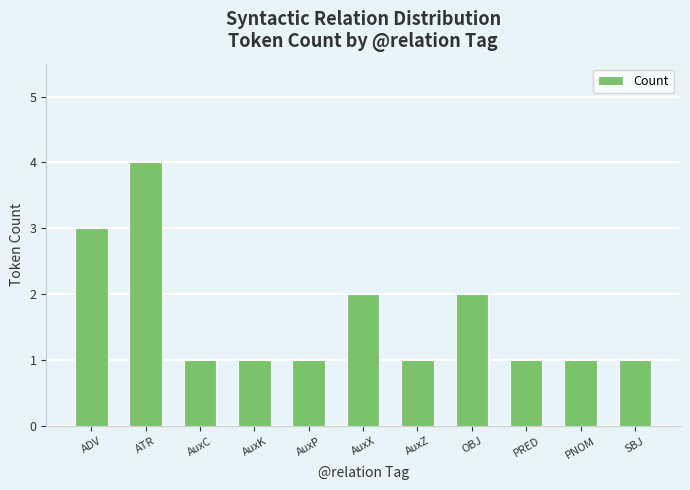

Approximately how many times larger is the value at AuxC compared to ADV?

0.3